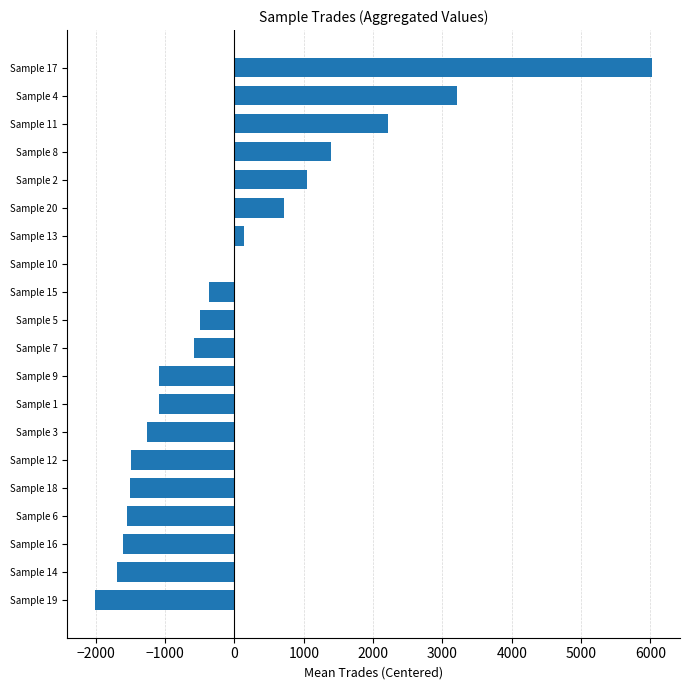

At which category does the chart reach its peak across all series?

Sample 17